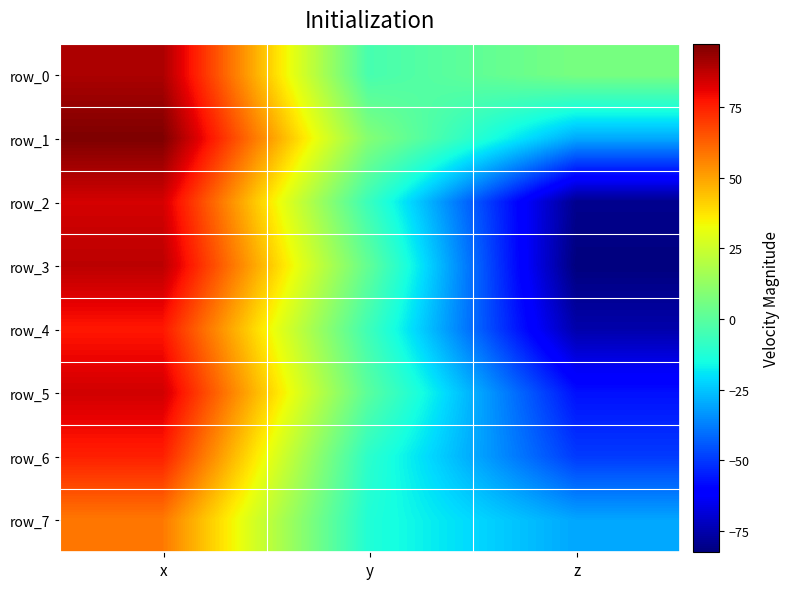

At which label is row_2 closest to 1?

y